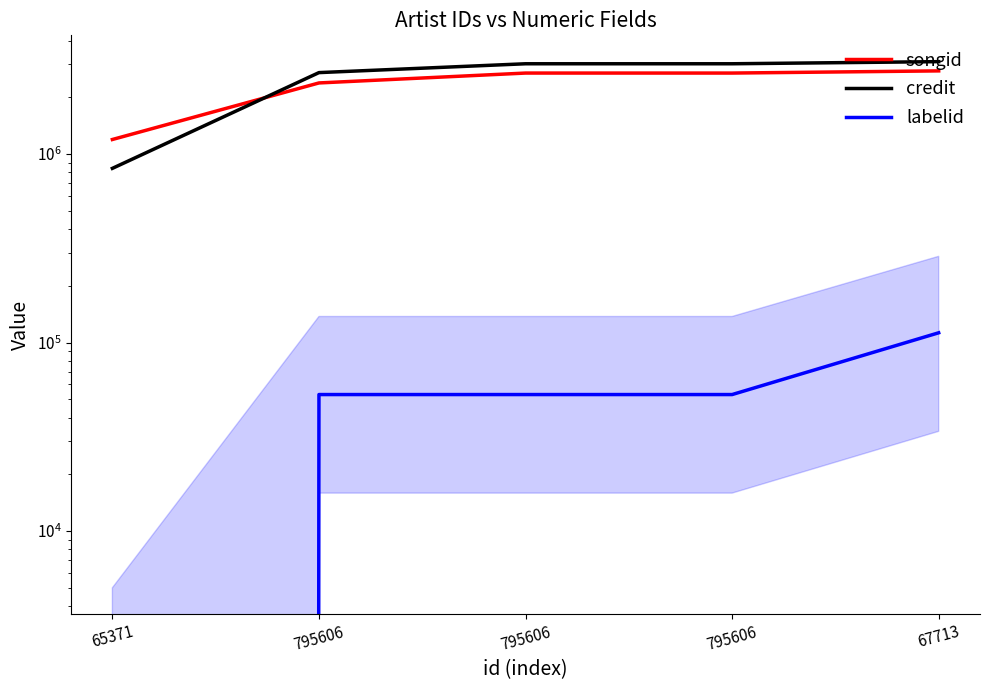

Which category has the highest value in the credit series?

67713